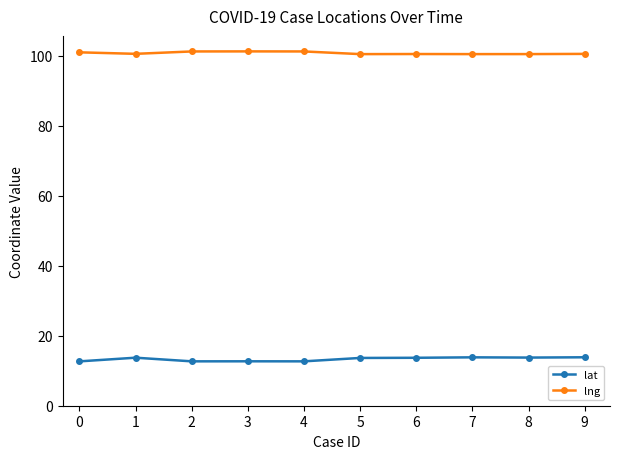

List the series in order of their overall mean, highest first.

lng, lat